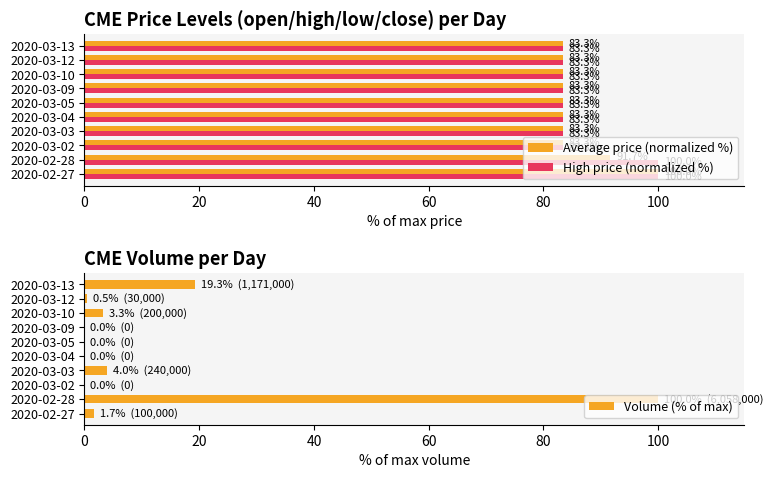

True or false: Average price (normalized %) has a value of 91.7 at 2020-02-28.

True